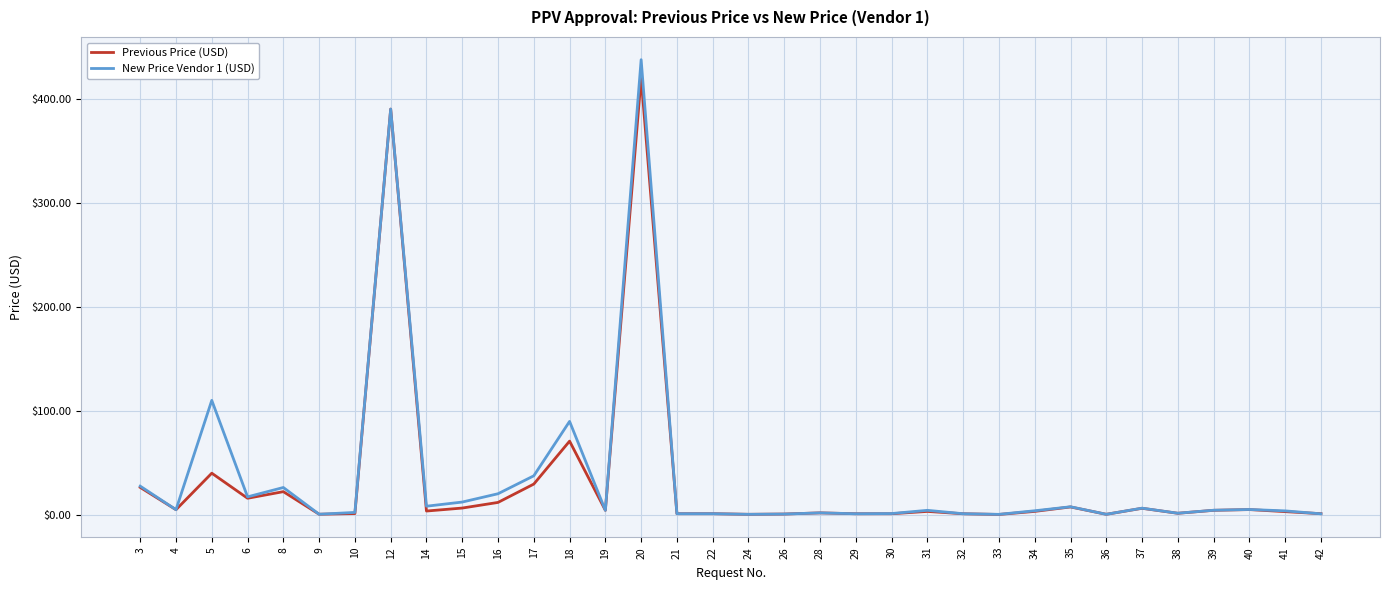

The value of Previous Price (USD) at 6 is 15.7. True or false?

True